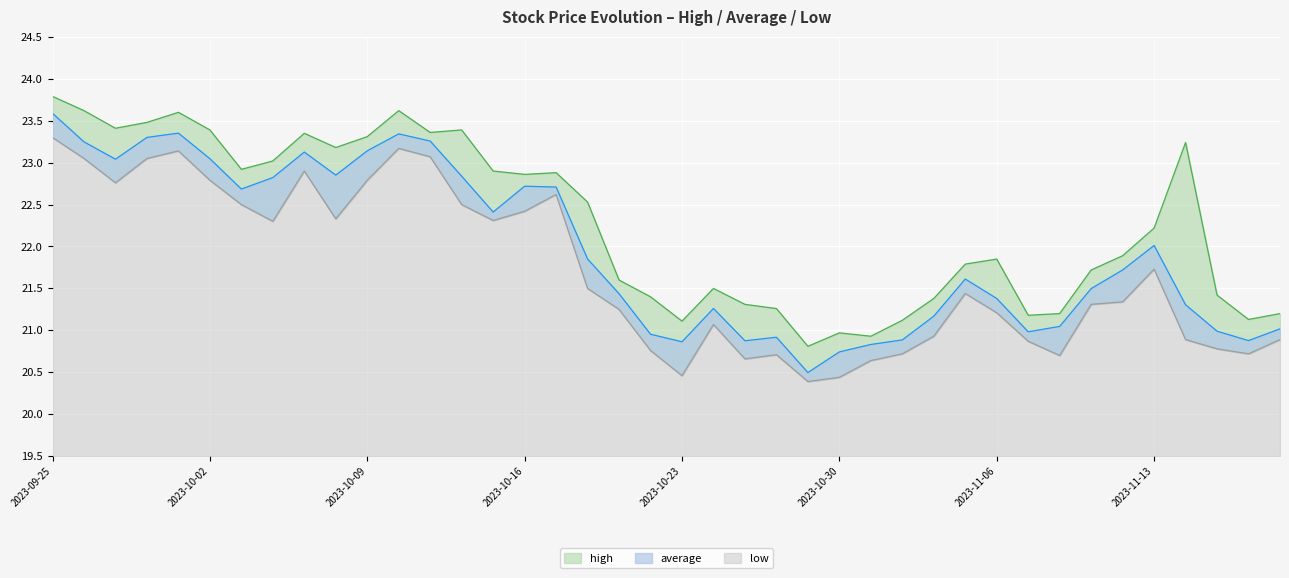

True or false: high and average intersect in this chart.

False